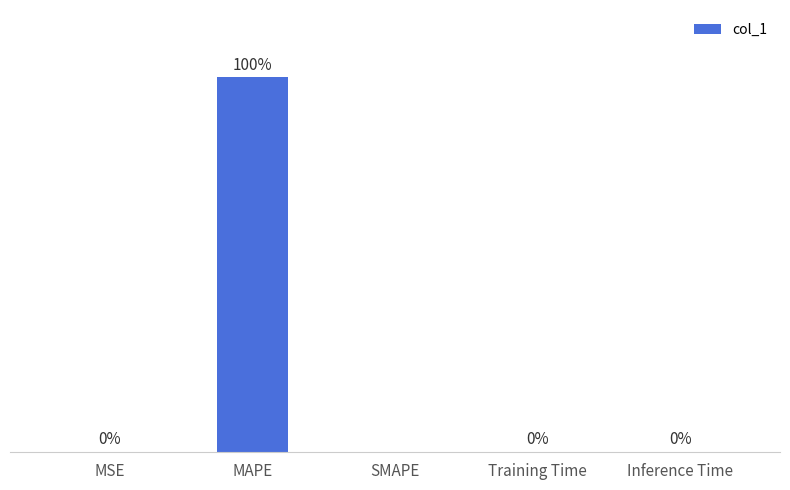

Which category has the highest value across all series?

MAPE